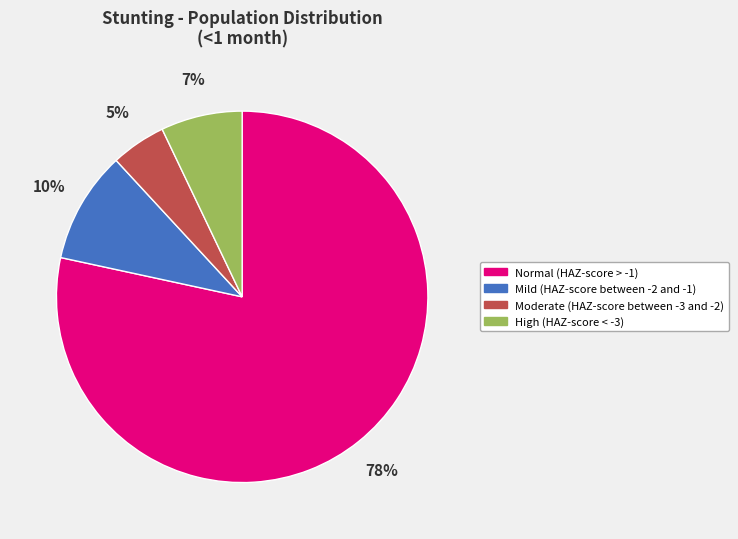

Between Mild (HAZ-score between -2 and -1) and High (HAZ-score < -3), which is larger?

Mild (HAZ-score between -2 and -1)